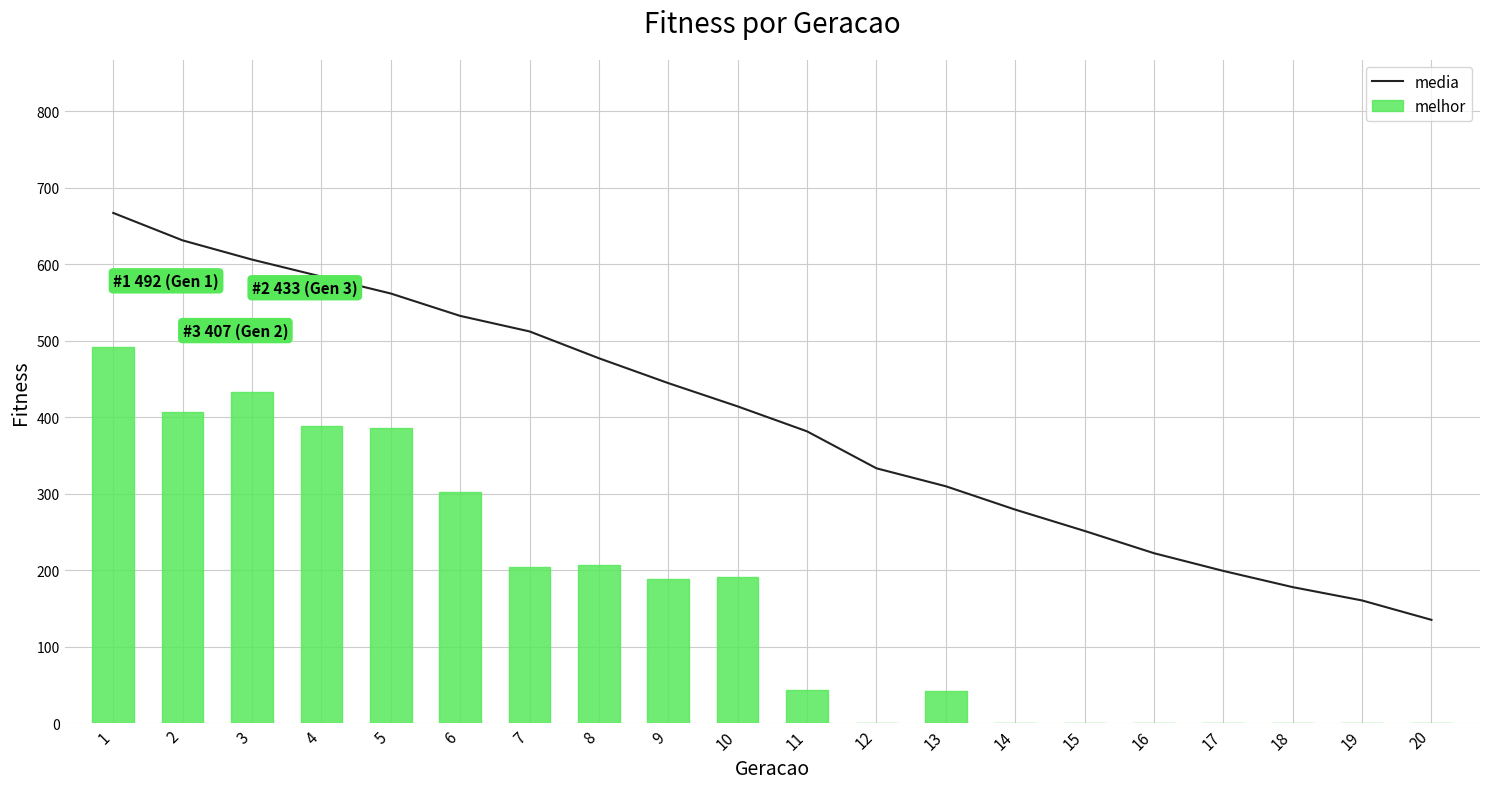

The value of media at 4 is 584.0. True or false?

True